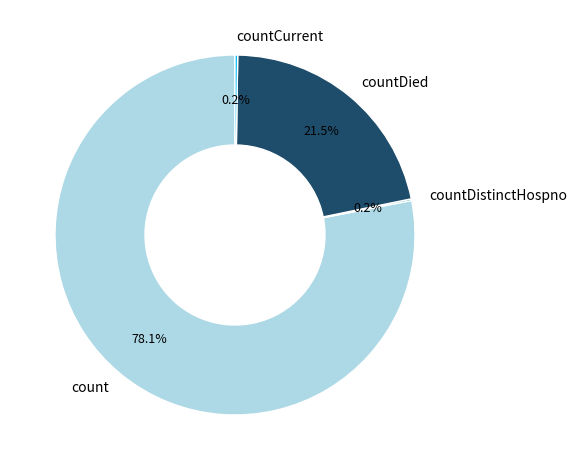

Is it true that countDied is 28% of the pie?

False